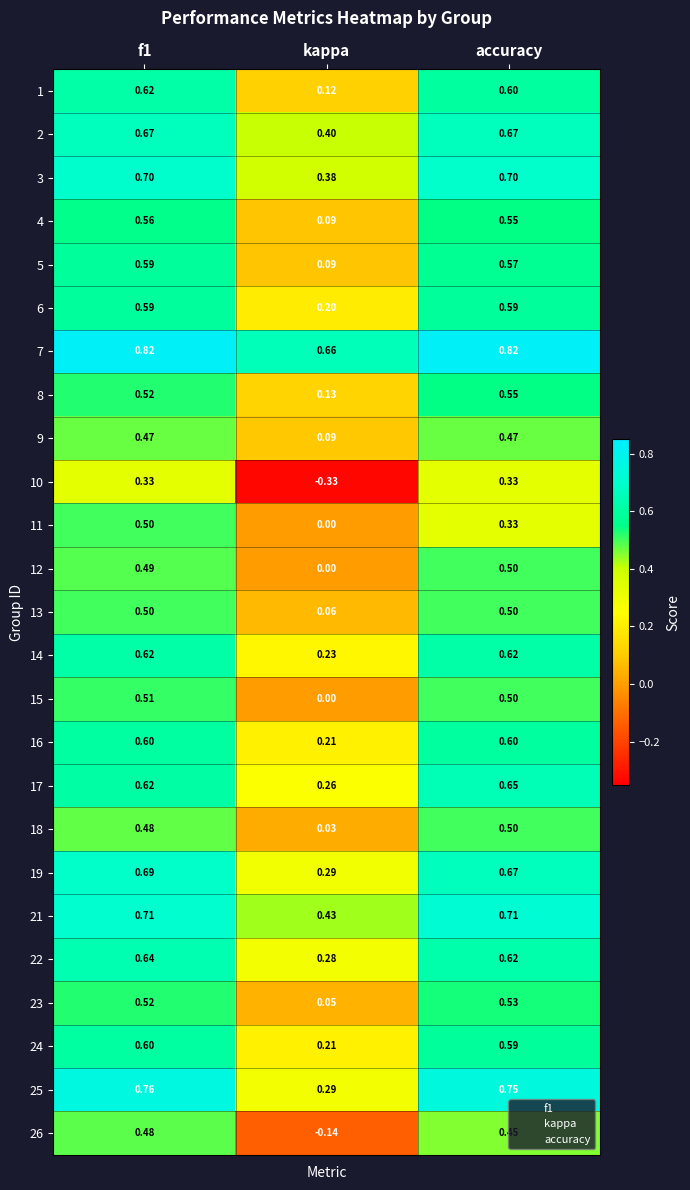

Which category has the lowest value in the 22 series?

kappa